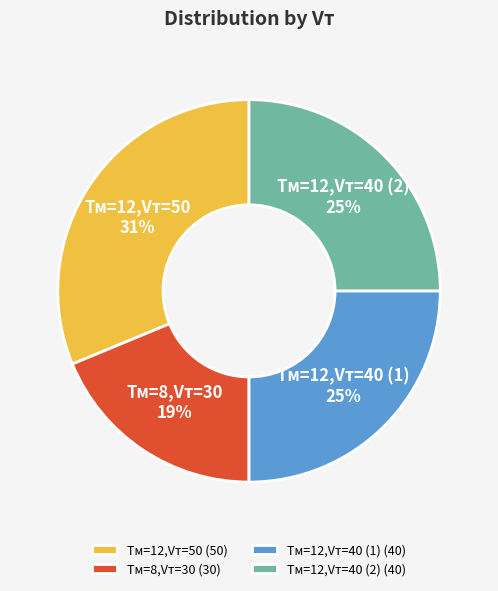

To the nearest percent, what portion does Tм=8,Vт=30 represent?

19%